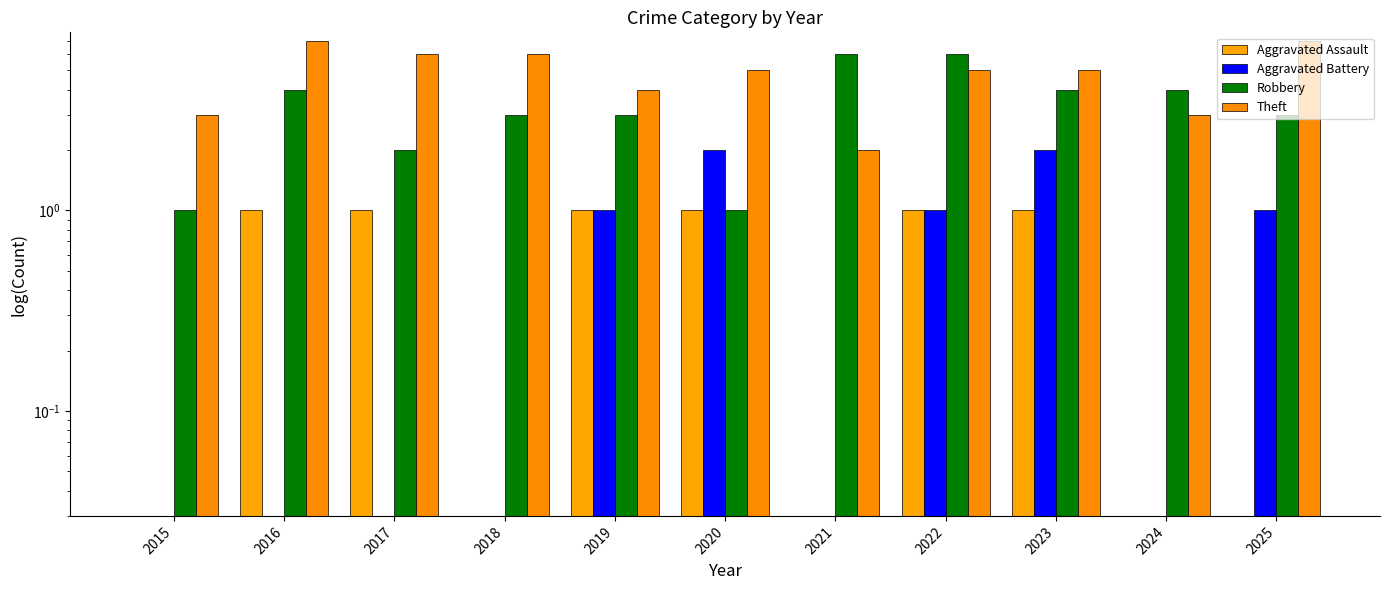

At which label is Aggravated Battery closest to 1?

2019